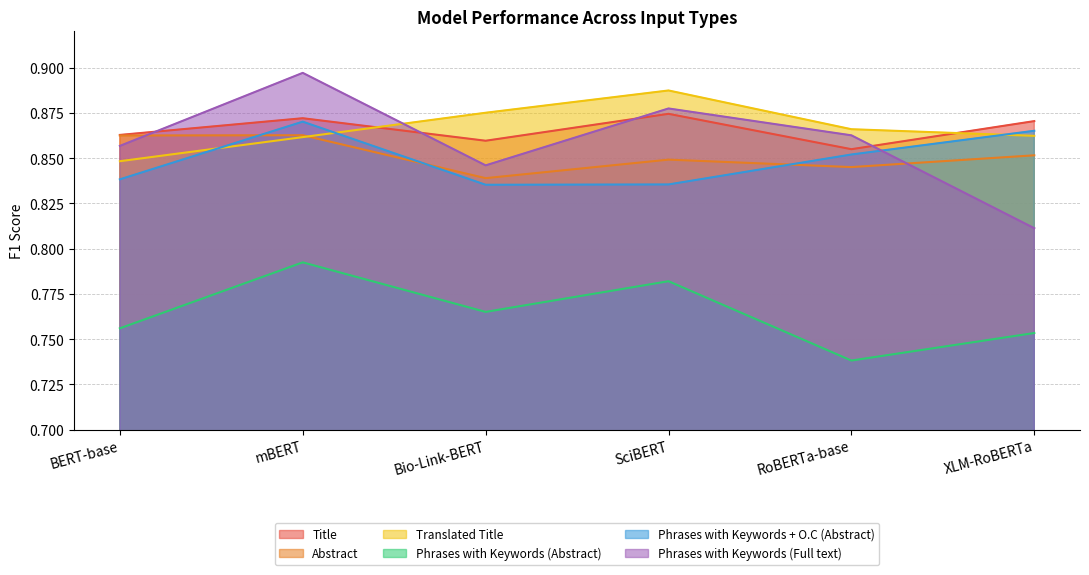

What is the lowest value of the Phrases with Keywords (Abstract) series?

0.7